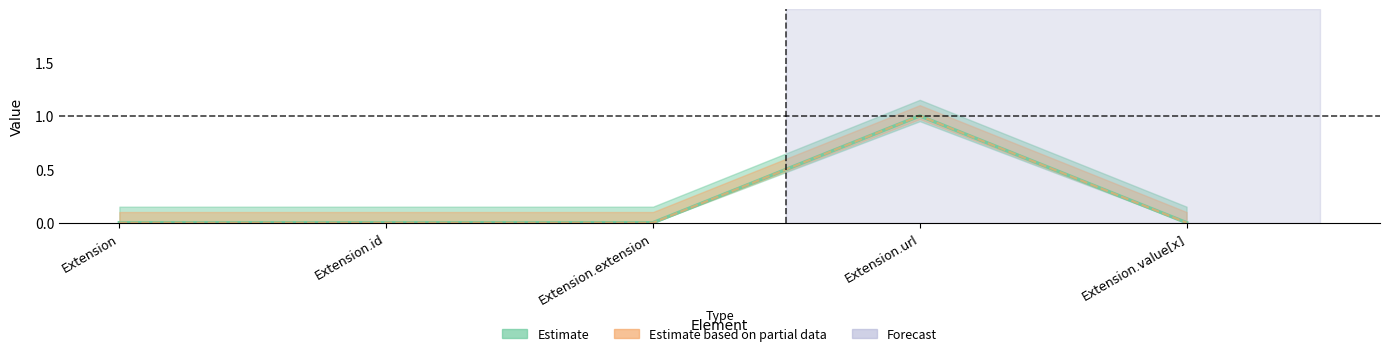

Is this an area chart (filled region under the line)?

No